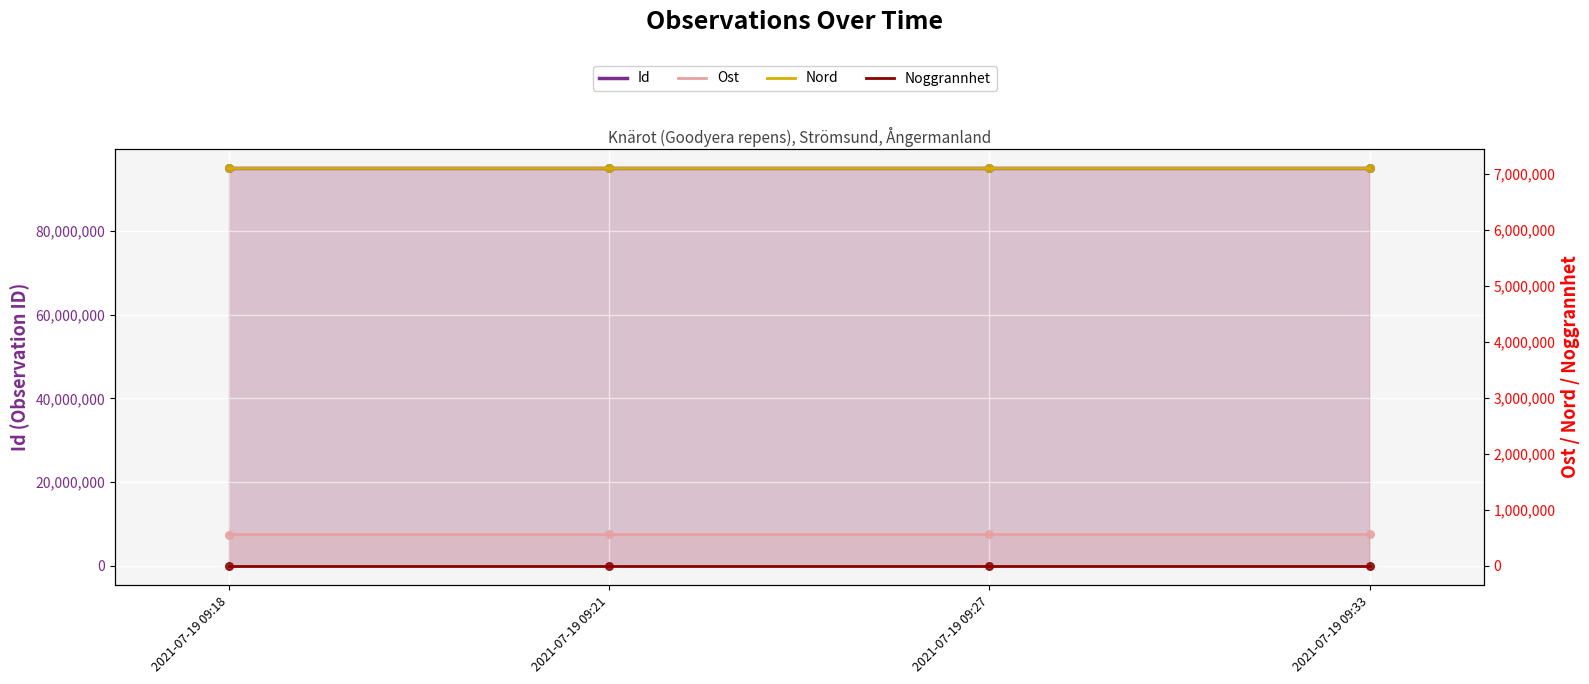

Which series contains the highest Y value?

Id